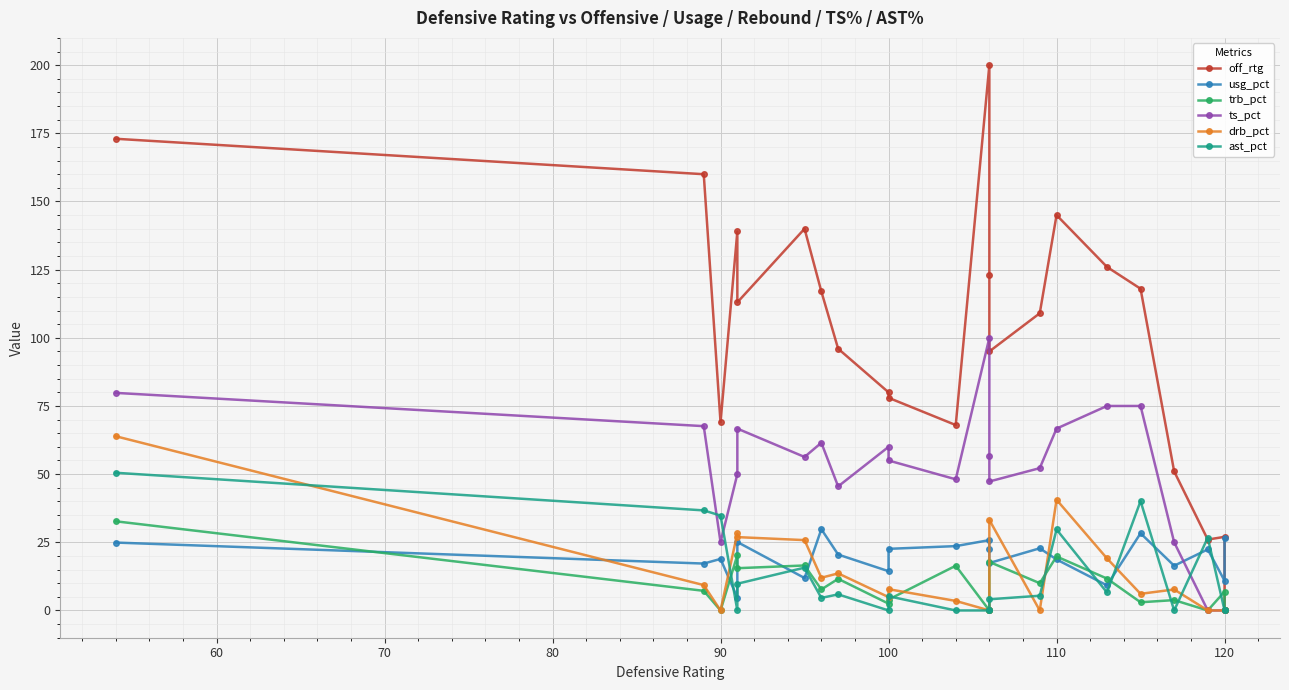

What is the highest value of the trb_pct series?

32.7